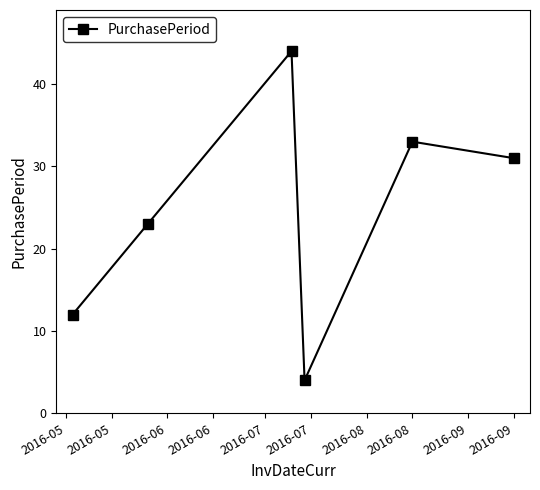

What is the sum of all values?

147